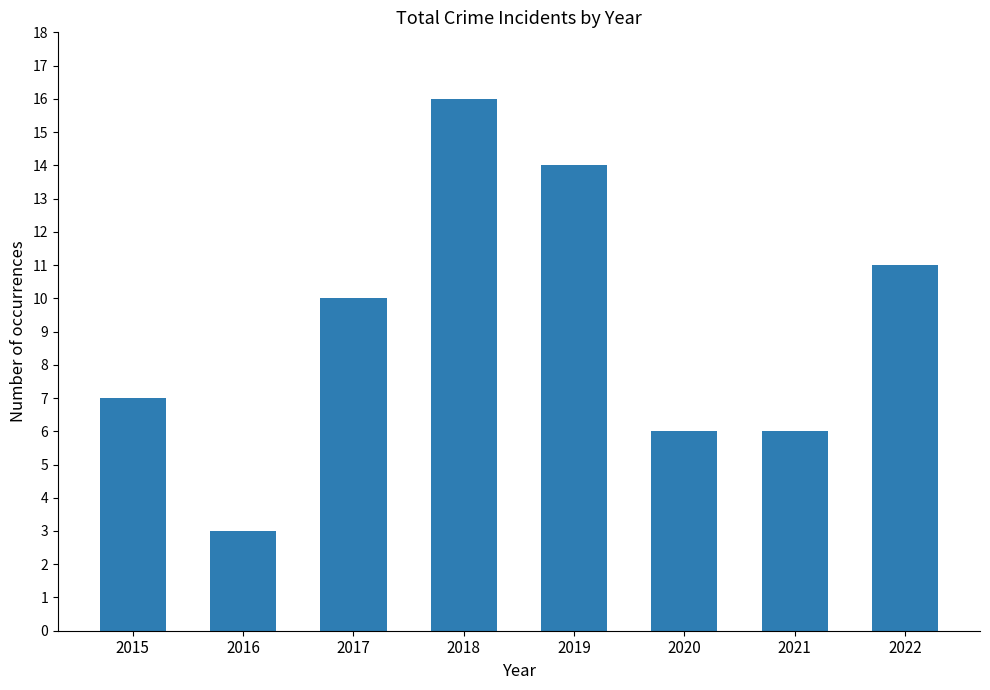

What is the average value?

9